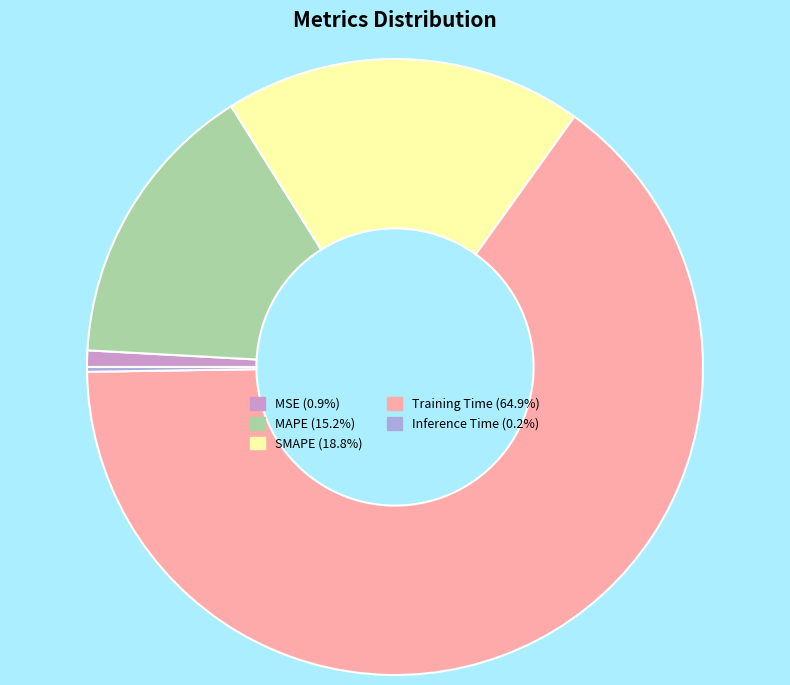

Is the sum of Training Time (64.9%) and SMAPE (18.8%) greater than half?

Yes